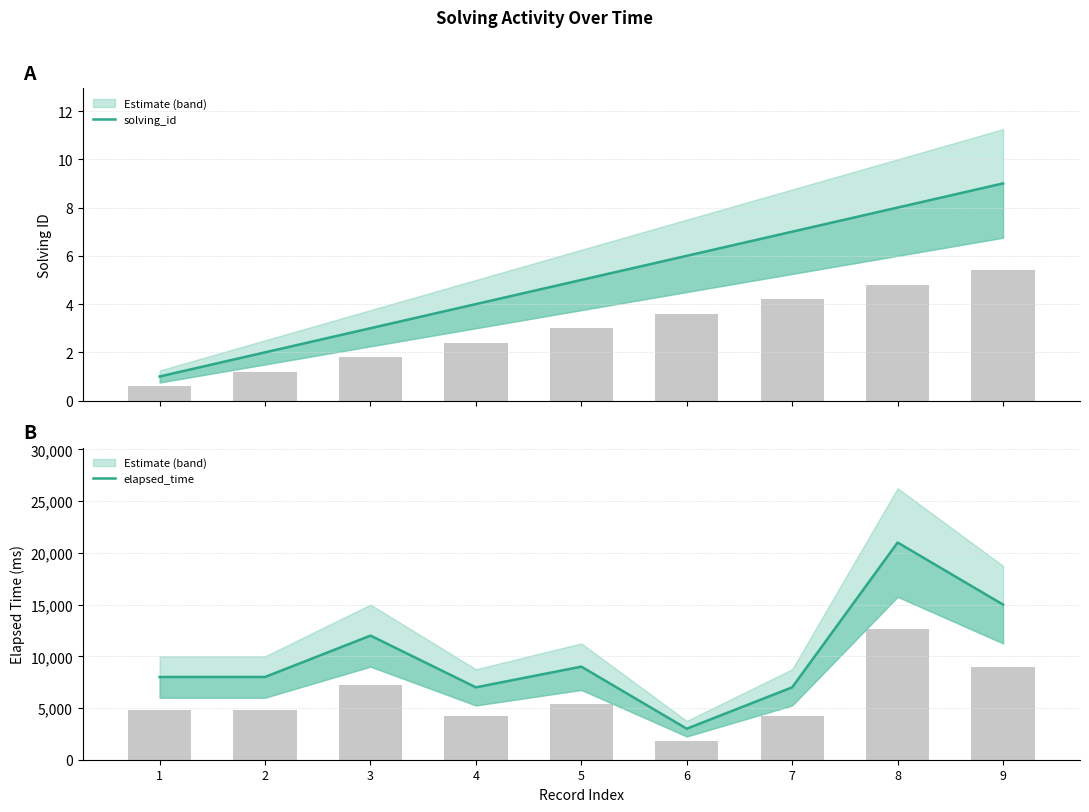

At which label is elapsed_time closest to 12000?

3